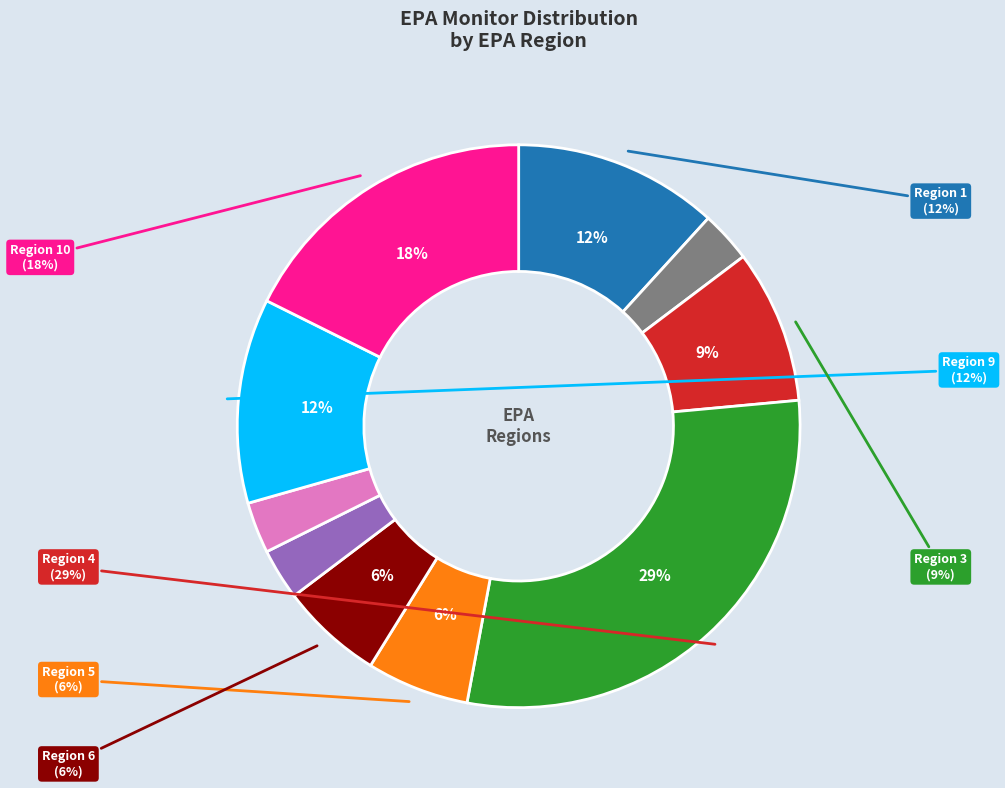

To the nearest percent, what is the average slice percentage?

10%